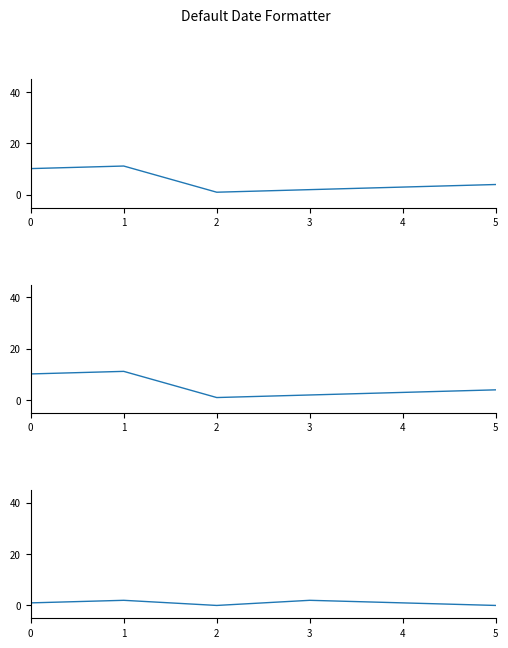

What is the difference between the maximum and second lowest values in the c series?

9.2